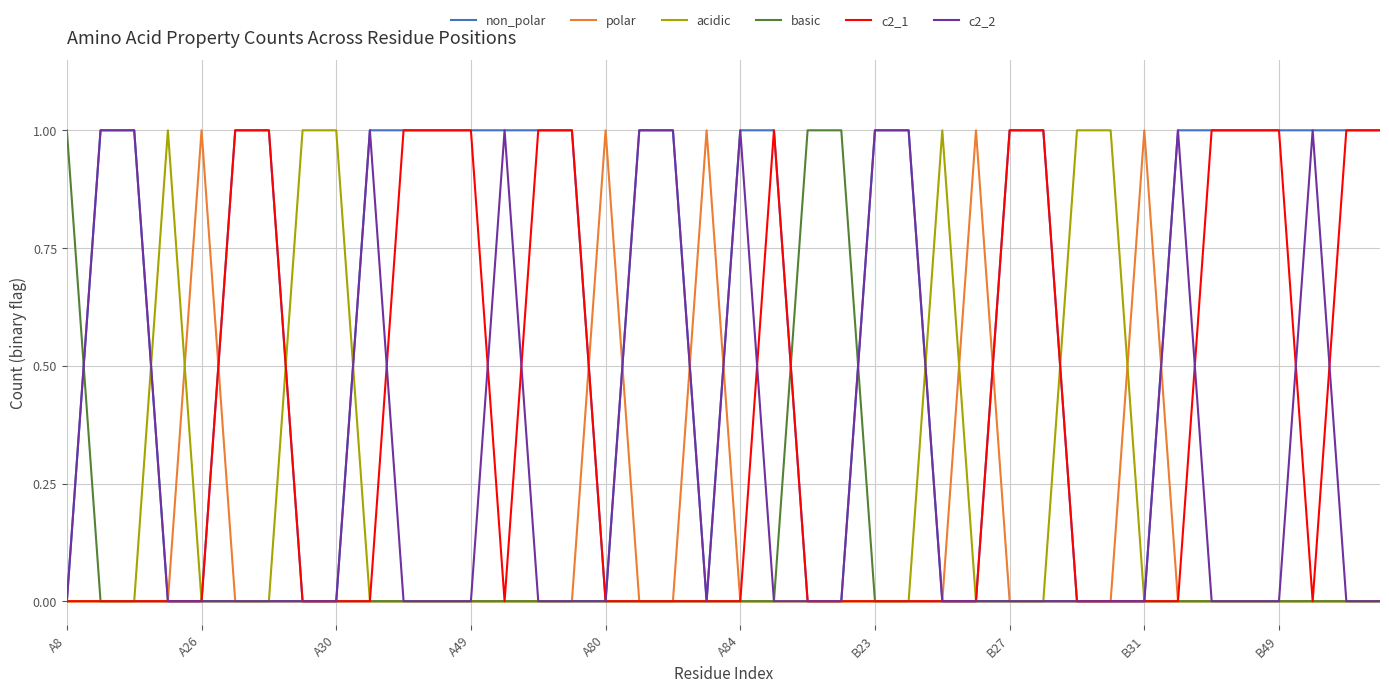

Reading right to left, list all the values displayed in this chart.

non_polar: 1	1	1	1	1	1	1	0	0	0	1	1	0	0	1	1	0	0	1	1	0	1	1	0	1	1	1	1	1	1	1	0	0	1	1	0	0	1	1	0
polar: 0	0	0	0	0	0	0	1	0	0	0	0	1	0	0	0	0	0	0	0	1	0	0	1	0	0	0	0	0	0	0	0	0	0	0	1	0	0	0	0
acidic: 0	0	0	0	0	0	0	0	1	1	0	0	0	1	0	0	0	0	0	0	0	0	0	0	0	0	0	0	0	0	0	1	1	0	0	0	1	0	0	0
basic: 0	0	0	0	0	0	0	0	0	0	0	0	0	0	0	0	1	1	0	0	0	0	0	0	0	0	0	0	0	0	0	0	0	0	0	0	0	0	0	1
c2_1: 1	1	0	1	1	1	0	0	0	0	1	1	0	0	0	0	0	0	1	0	0	0	0	0	1	1	0	1	1	1	0	0	0	1	1	0	0	0	0	0
c2_2: 0	0	1	0	0	0	1	0	0	0	0	0	0	0	1	1	0	0	0	1	0	1	1	0	0	0	1	0	0	0	1	0	0	0	0	0	0	1	1	0